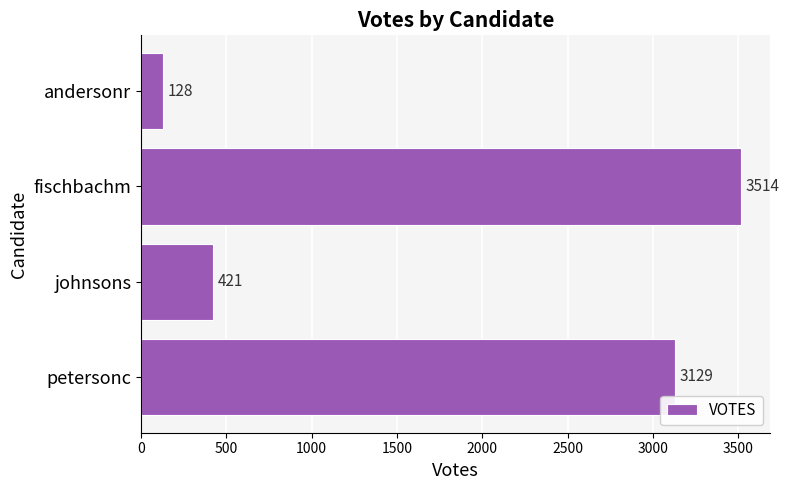

What is the approximate value at johnsons, to the nearest 100?

400